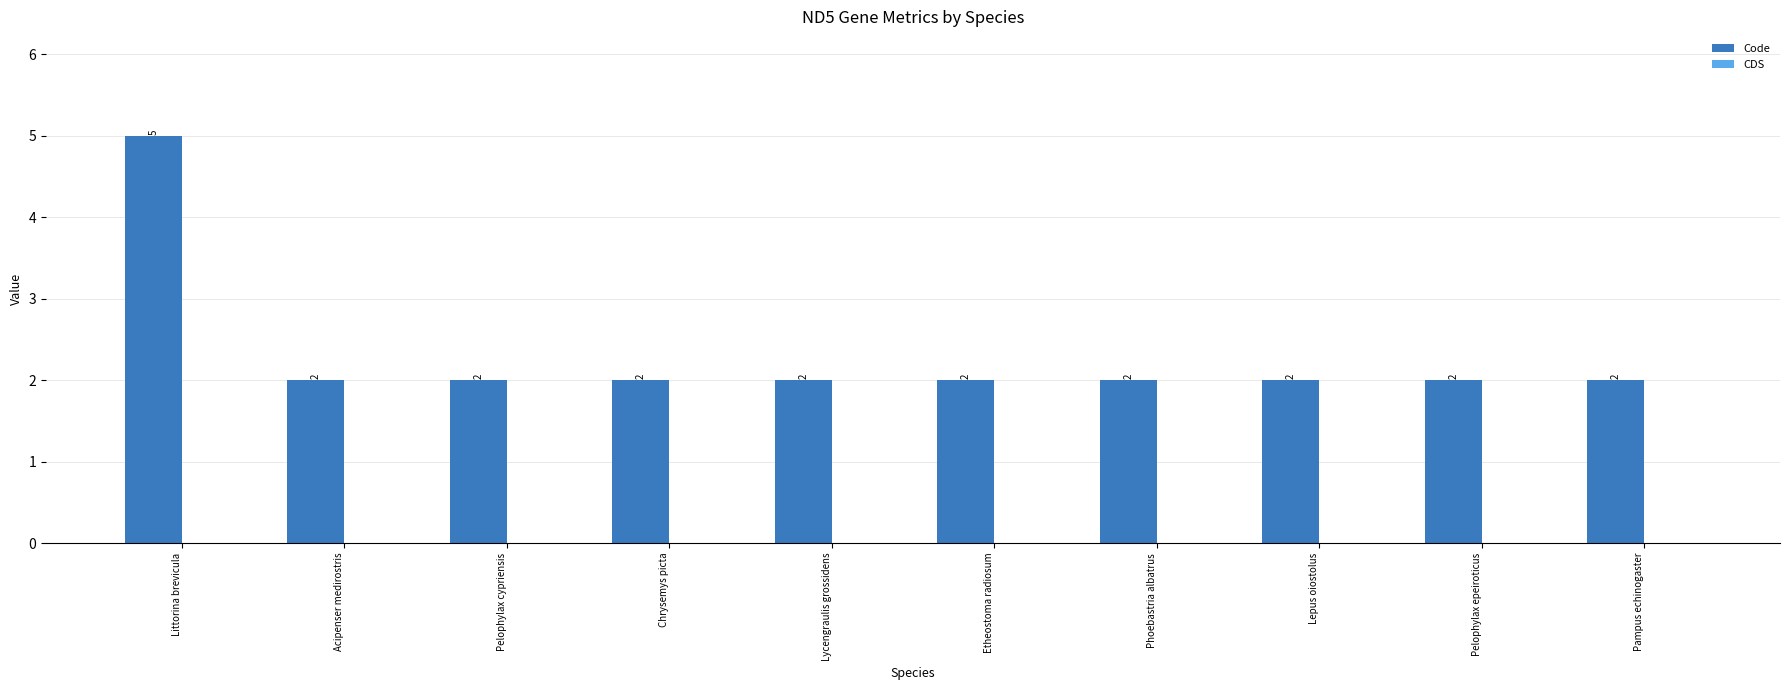

How many values are between 2 and 3?

9